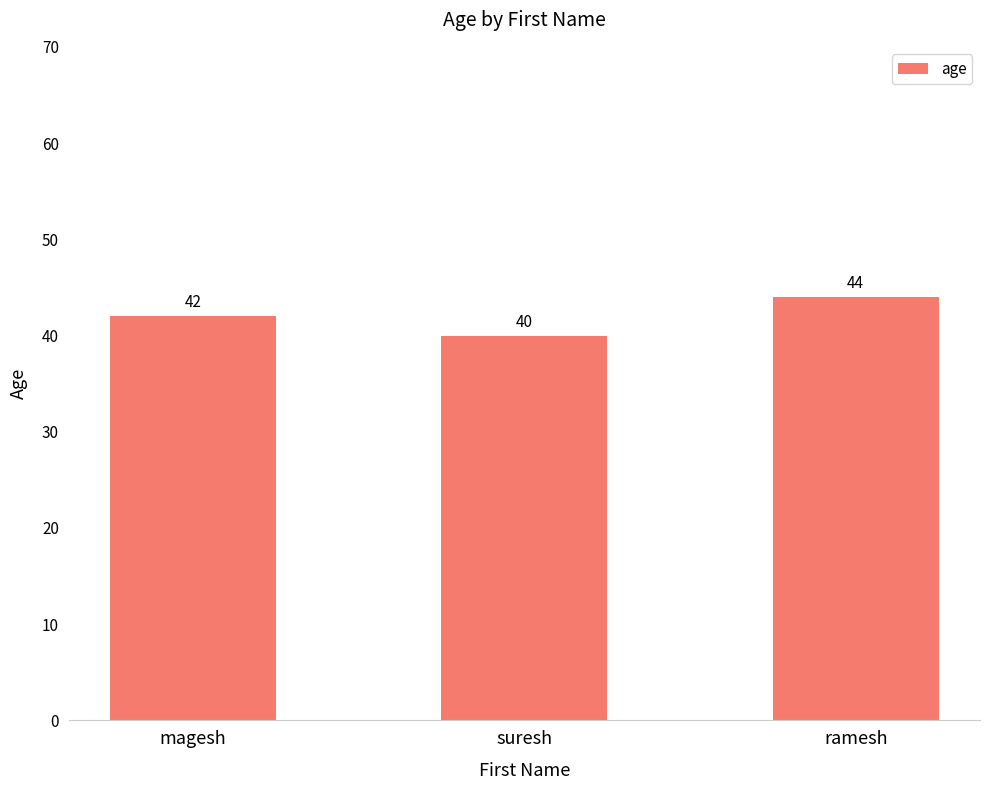

How many bars are there in total?

3